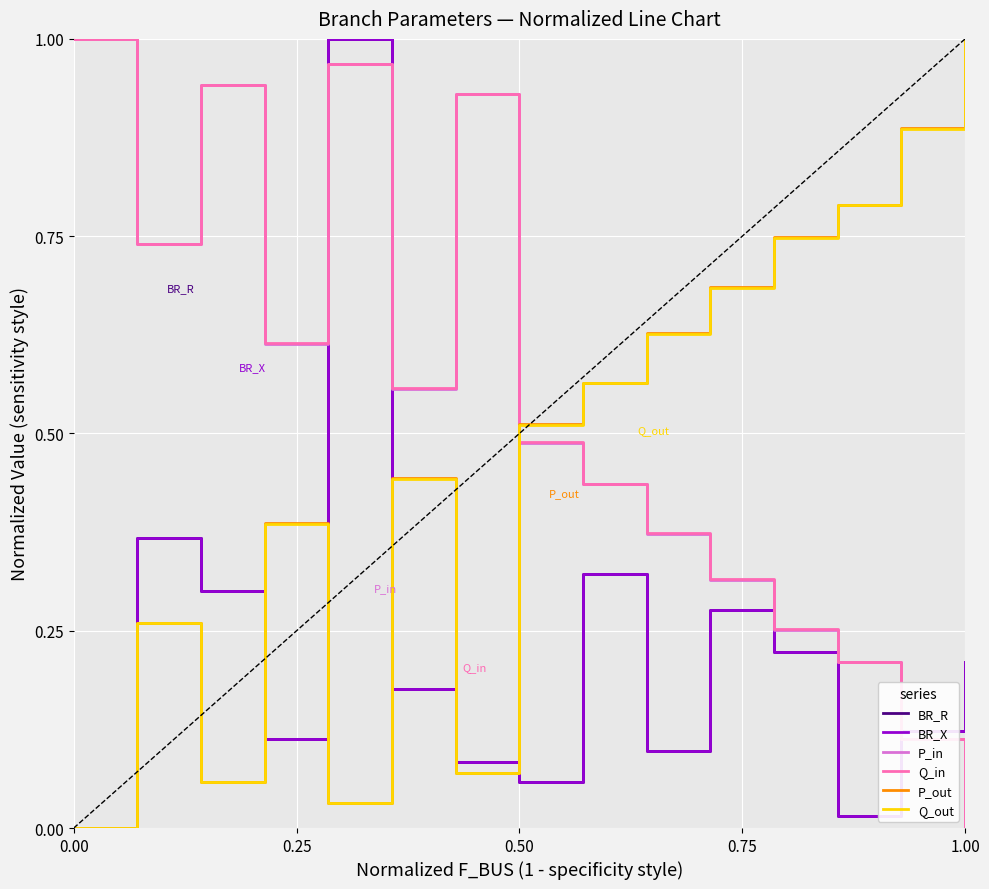

At which label is P_out closest to 0?

0.00